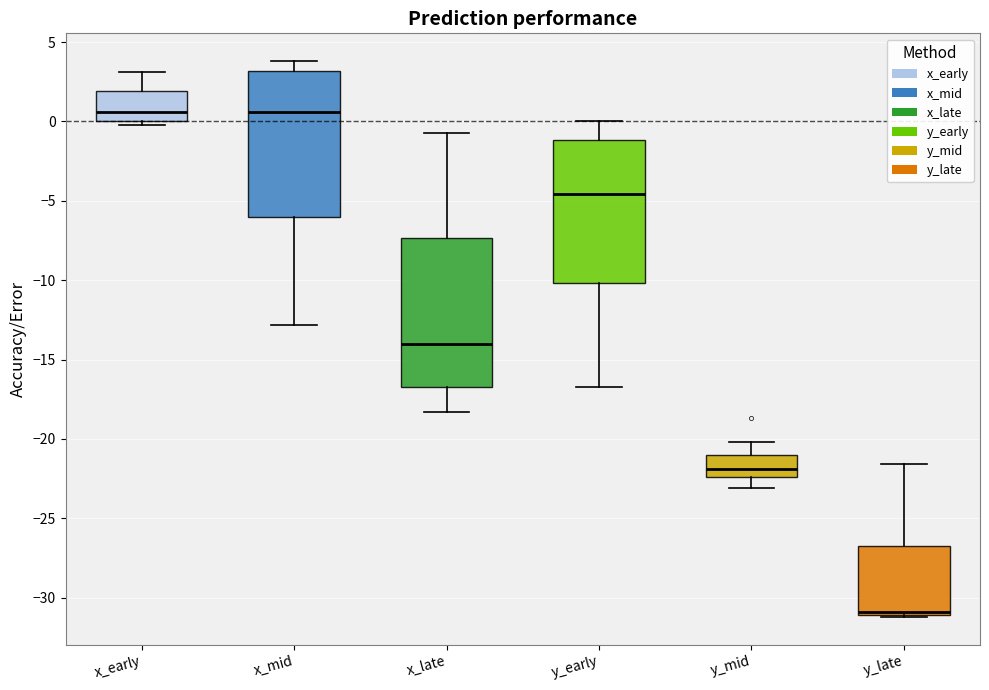

Reading left to right, transcribe this box plot: for each box, give where its median line is, the range the box spans, and where its two whiskers end, as read against the y-axis. The values are not printed on the chart, so give them approximately, as read against the axis.

x_early: median 0.5, box 0.0 to 2.0, whiskers 0.0 (just below the box's lower edge) to 3.0
x_mid: median 0.5, box -6.0 to 3.0, whiskers -13.0 to 4.0
x_late: median -14.0, box -16.5 to -7.5, whiskers -18.5 to -0.5
y_early: median -4.5, box -10.0 to -1.0, whiskers -16.5 to 0.0
y_mid: median -22.0, box -22.5 to -21.0, whiskers -23.0 to -20.0
y_late: median -31.0 (just above the box's lower edge), box -31.0 to -26.5, whiskers -31.0 to -21.5